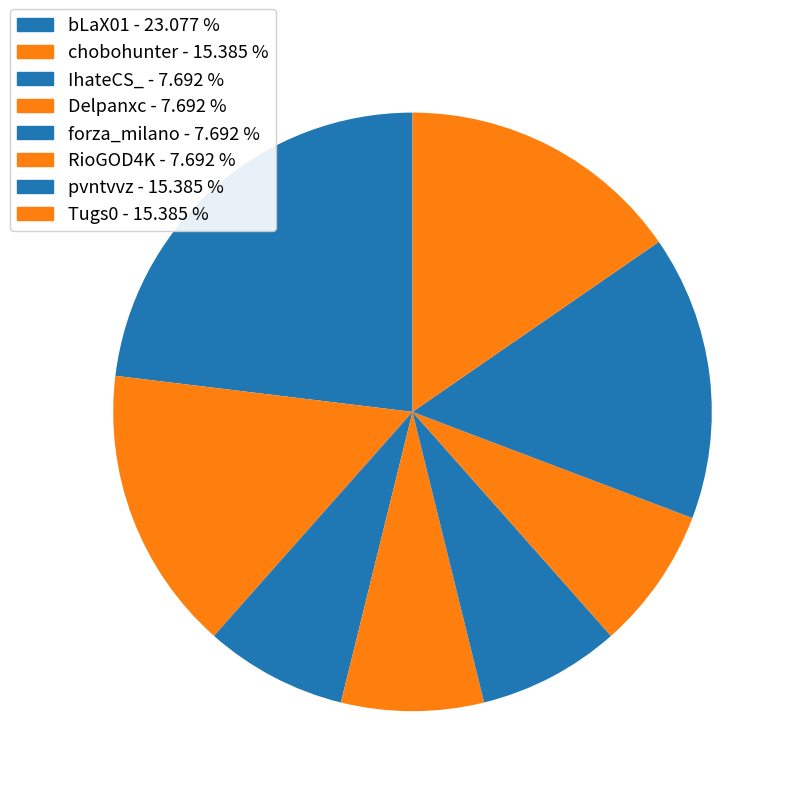

To the nearest percent, what is the difference between the largest and smallest slice percentages?

15%